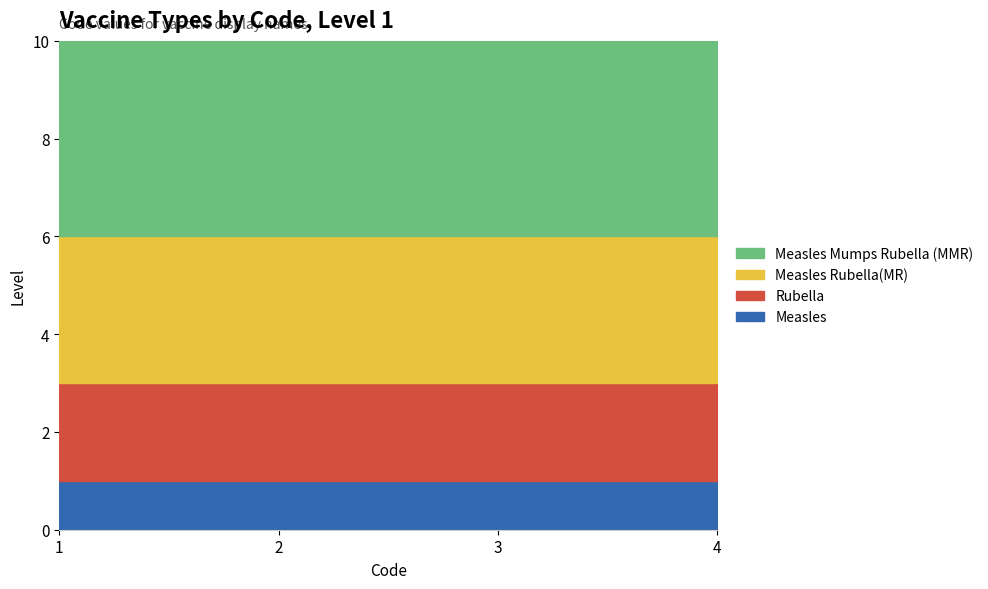

What are all the series names shown in the legend?

Measles Mumps Rubella (MMR), Measles Rubella(MR), Rubella, Measles